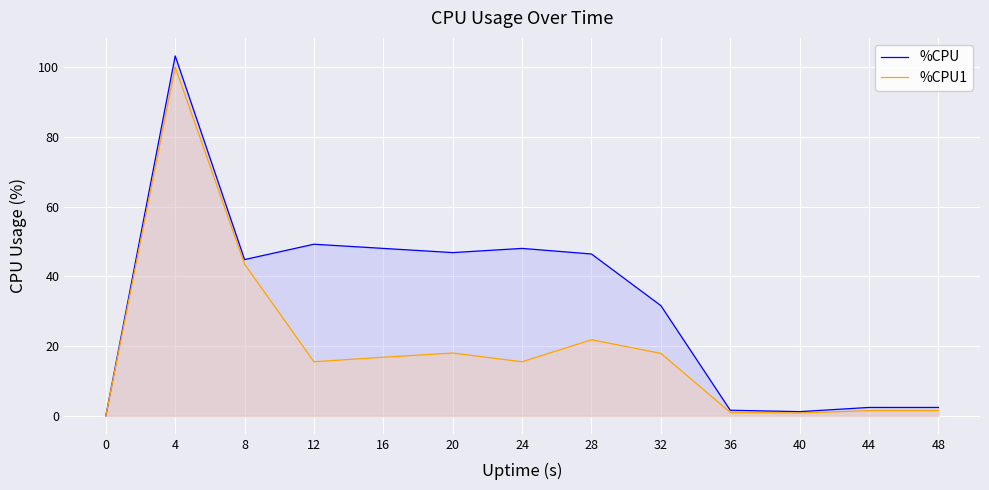

True or false: %CPU1 has a value of 100.0 at 4.

True